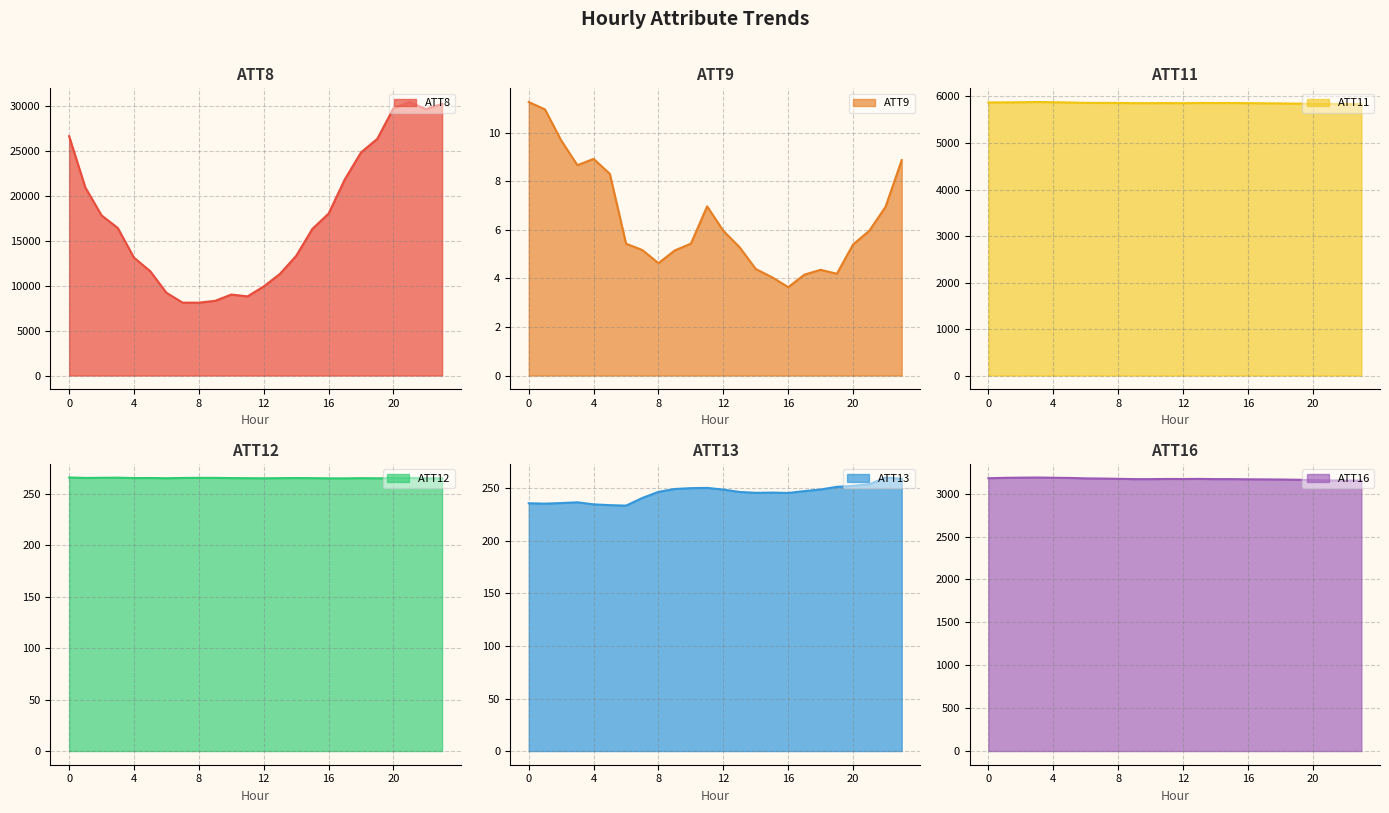

How many data points in ATT12 are less than 265?

2